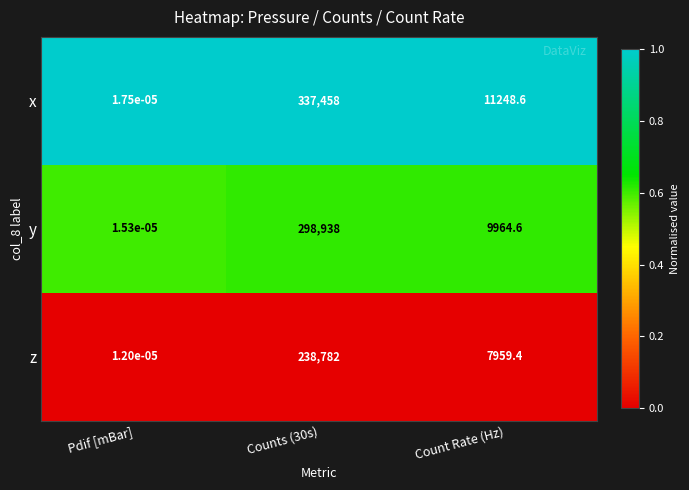

True or false: z has a value of 13415.0 at Count Rate (Hz).

False